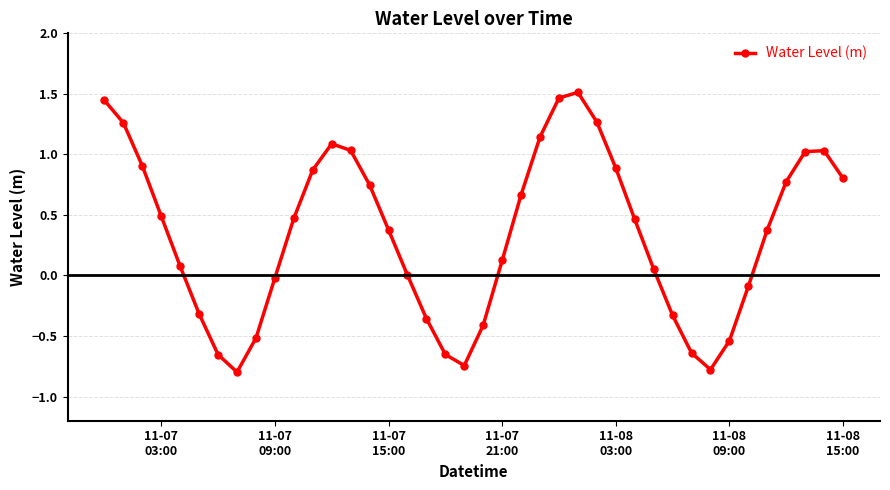

How many interior local valleys (lower than both neighbors) does the data have?

3